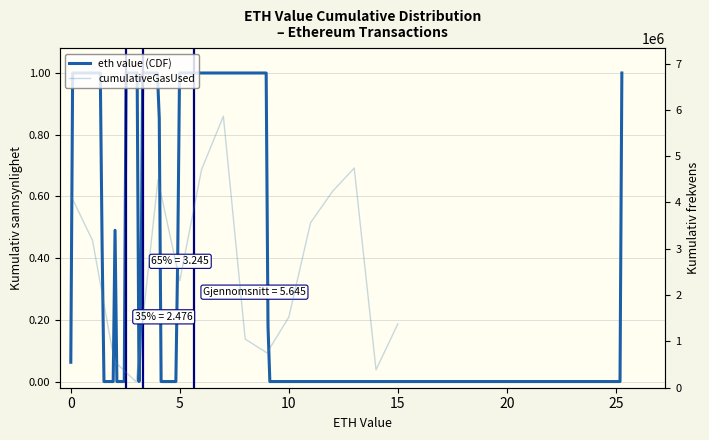

What is the difference between the maximum and second lowest values?

5476084